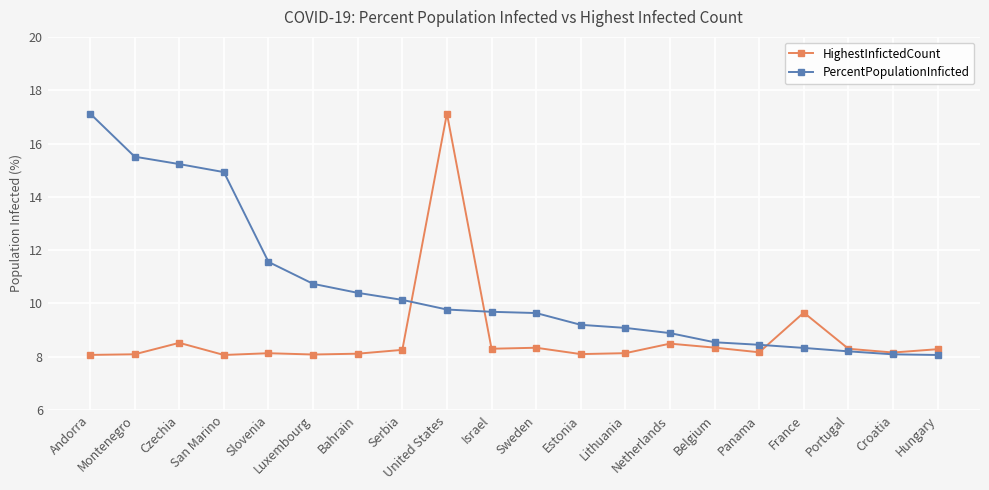

At which label is PercentPopulationInficted closest to 12?

Slovenia